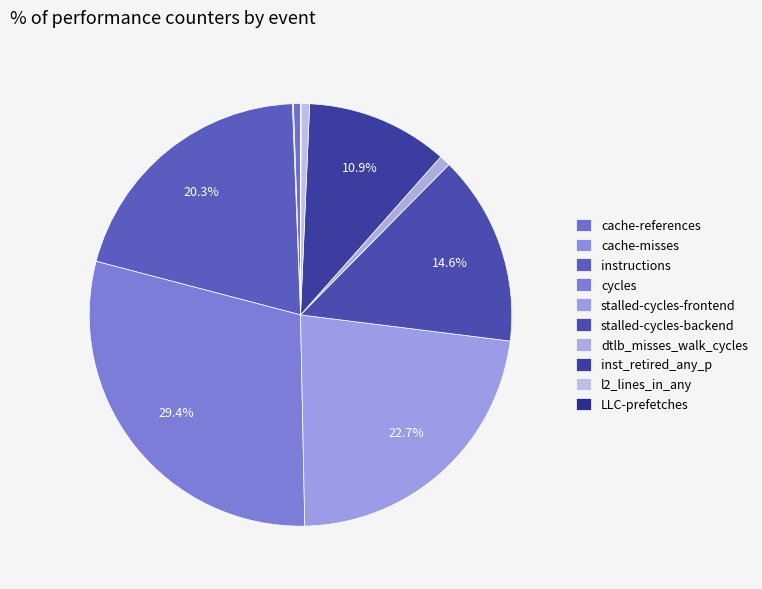

Count the number of slices in the pie.

10